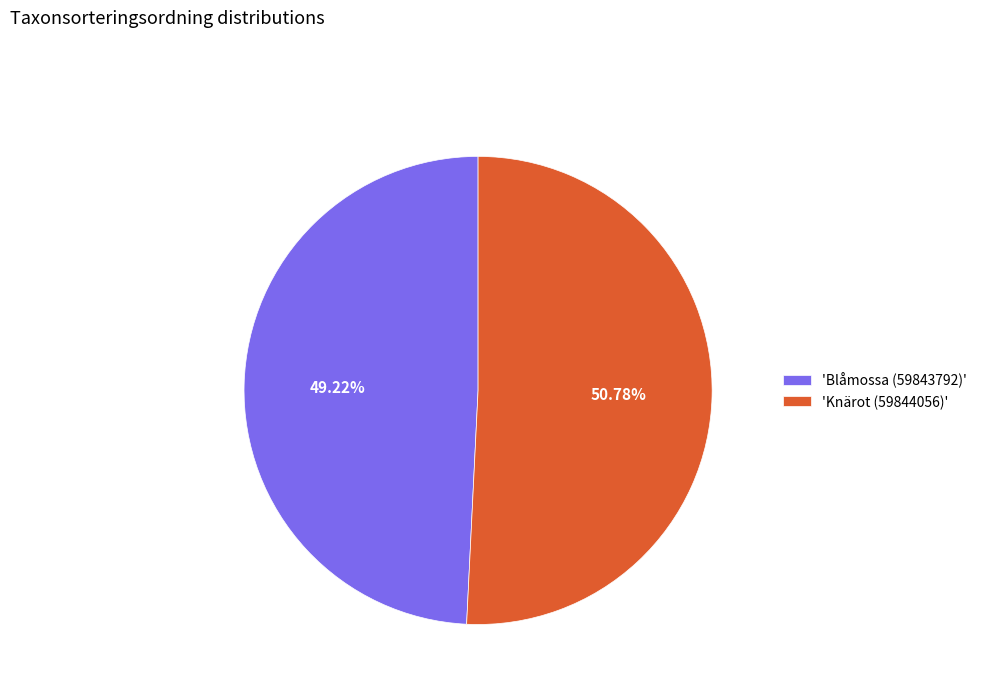

Rank the categories by value from highest to lowest.

'Knärot (59844056)', 'Blåmossa (59843792)'